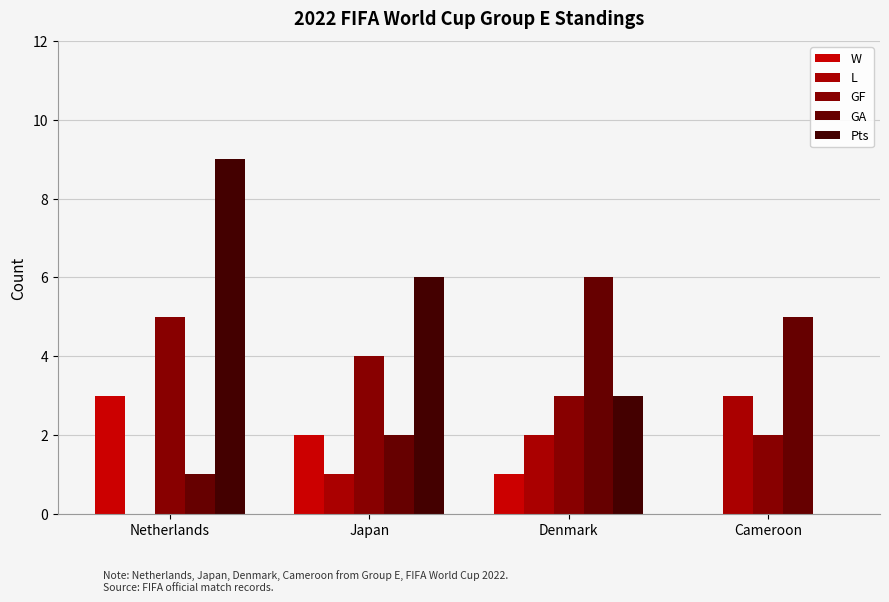

What is the highest value of the GF series?

5